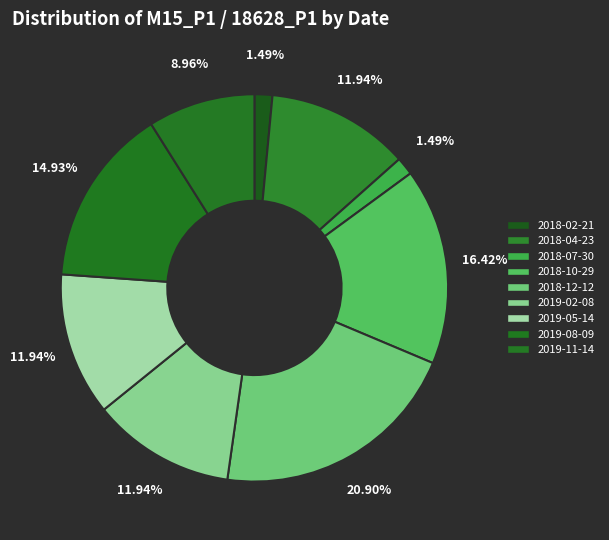

To the nearest percent, what is the difference between the largest and smallest slice percentages?

19%